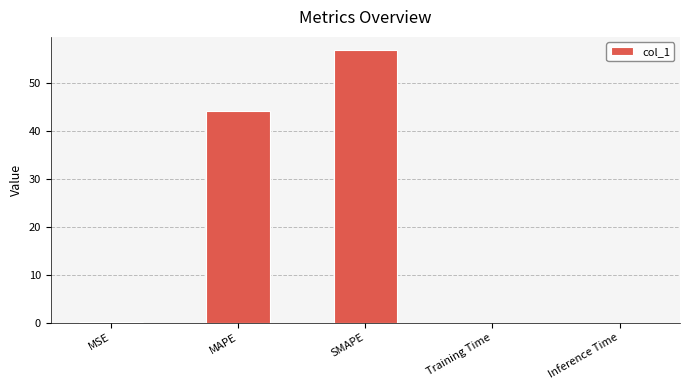

Is it true that the value at MAPE is 44.2?

True